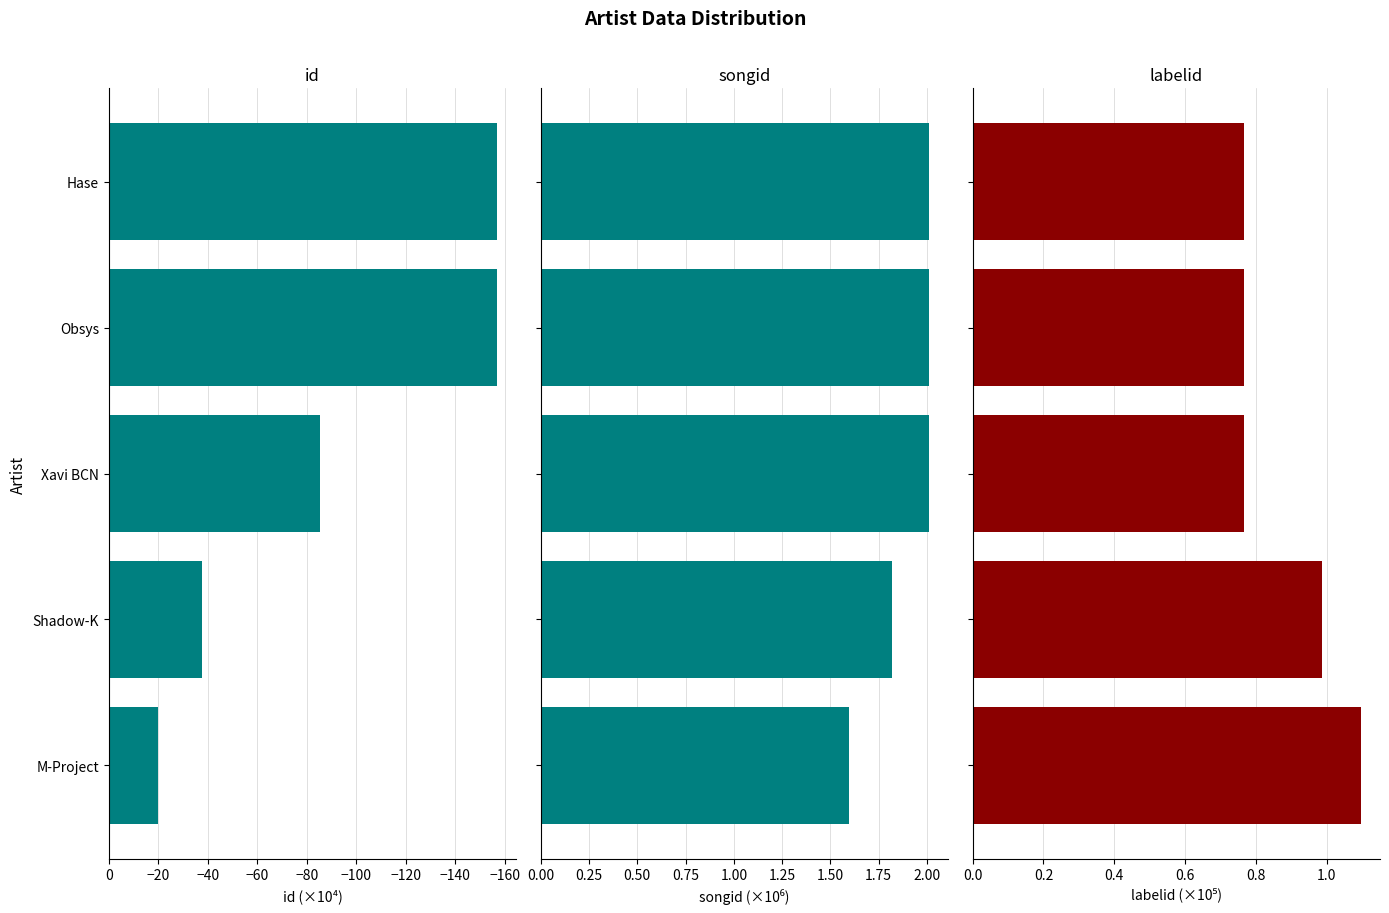

Are the bars grouped side by side (vs. stacked)?

Yes